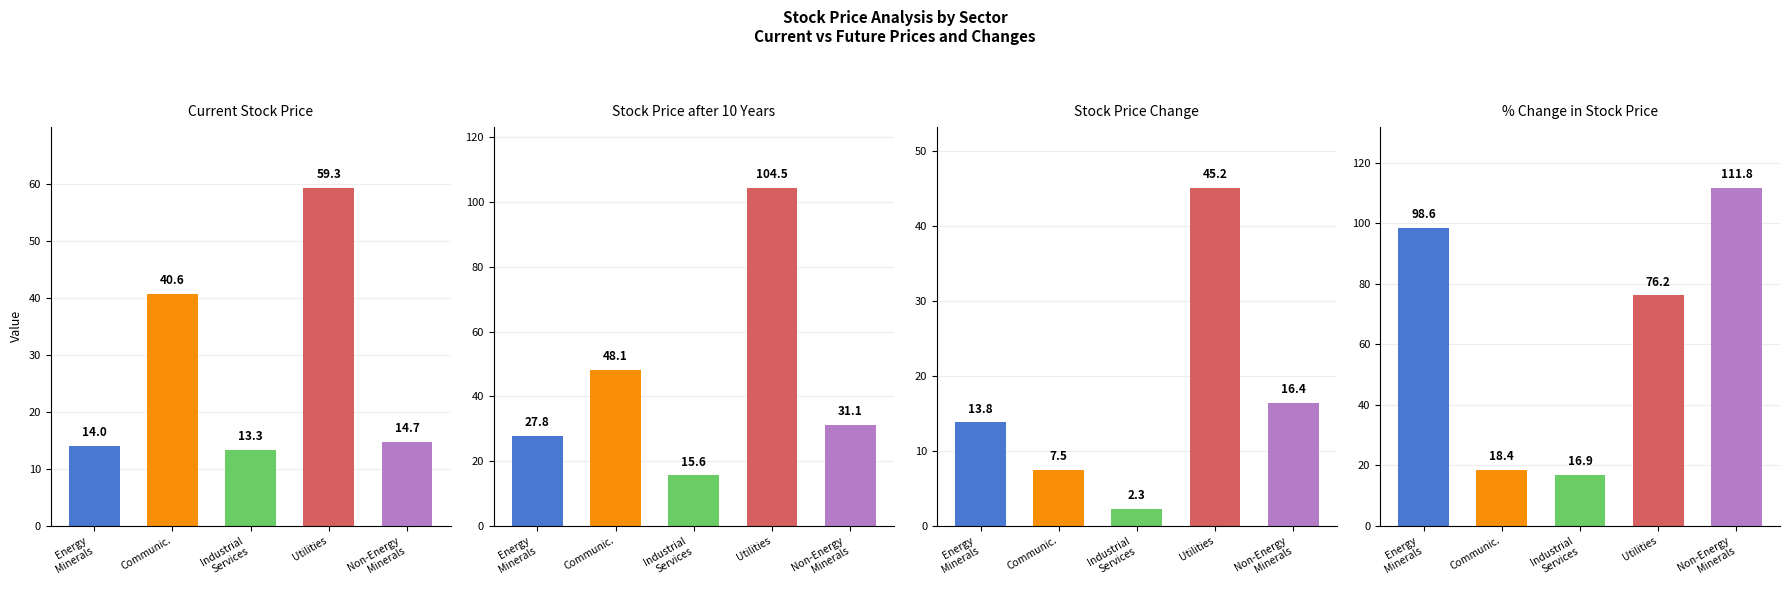

True or false: Stock_price_Change has a value of 19.9 at Energy Minerals.

False